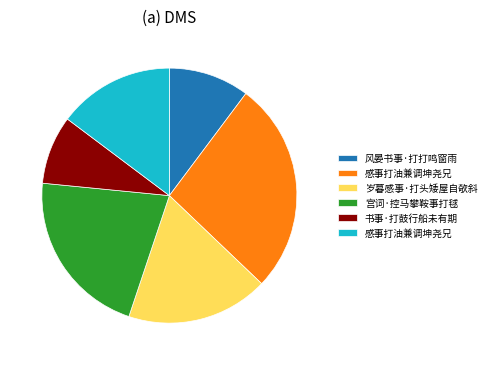

Is there a majority slice in this chart?

No